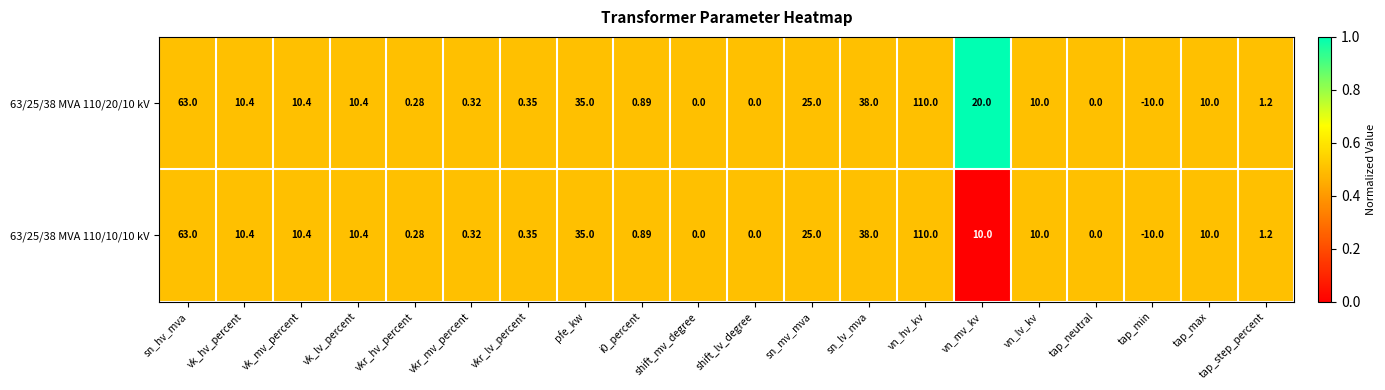

How many data points does each series have?

20